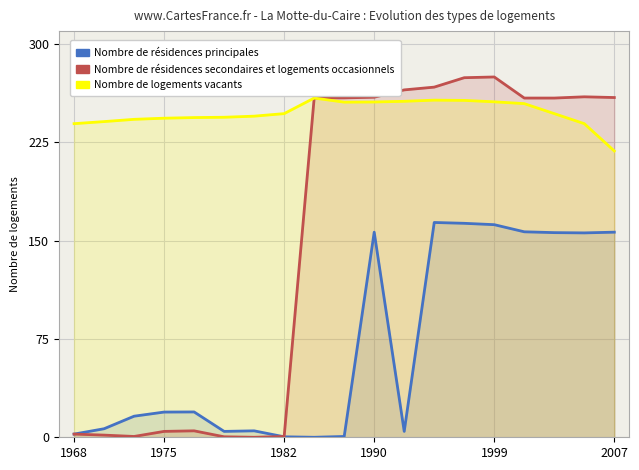

At which category does Nombre de résidences secondaires et logements occasionnels reach its first local valley?

1982